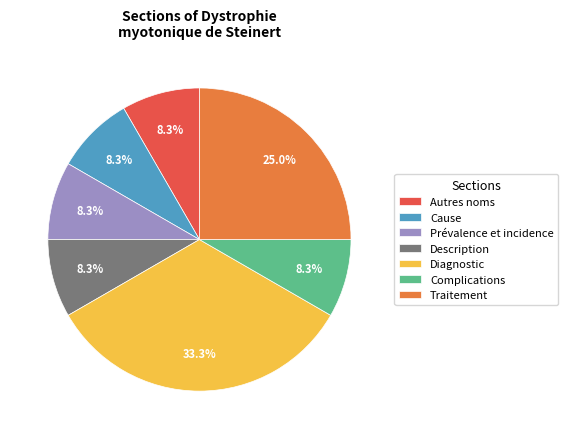

Approximately how many times larger is the value at Autres noms compared to Prévalence et incidence?

1.0